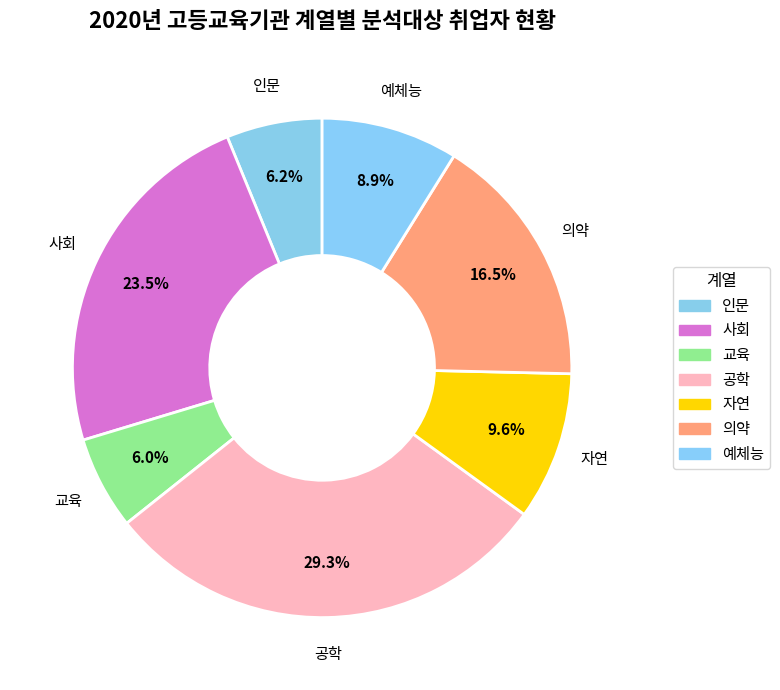

What is the smallest slice in the pie chart?

교육